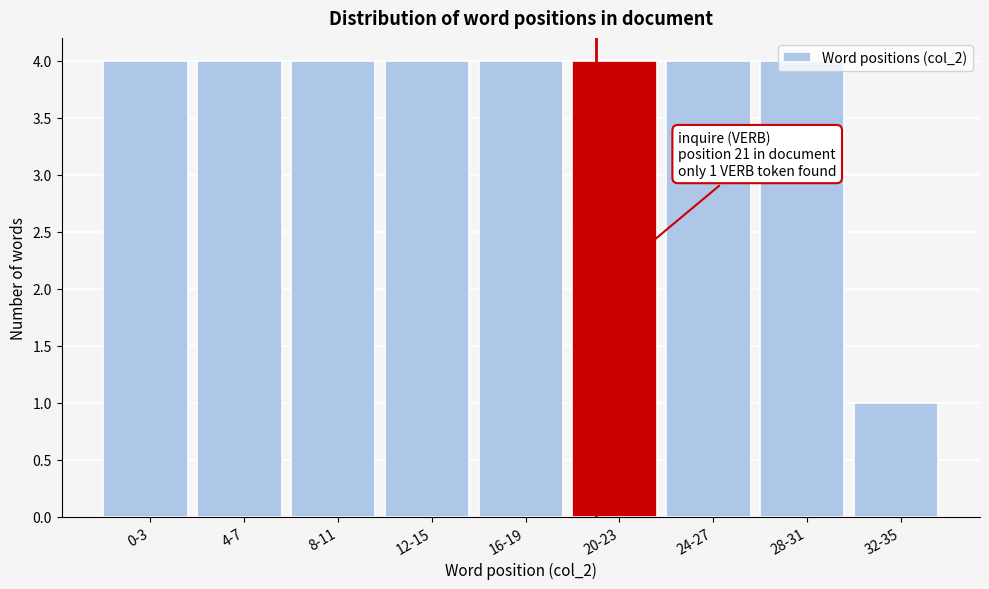

What is the ratio of the value at 4-7 to the value at 8-11?

1.0